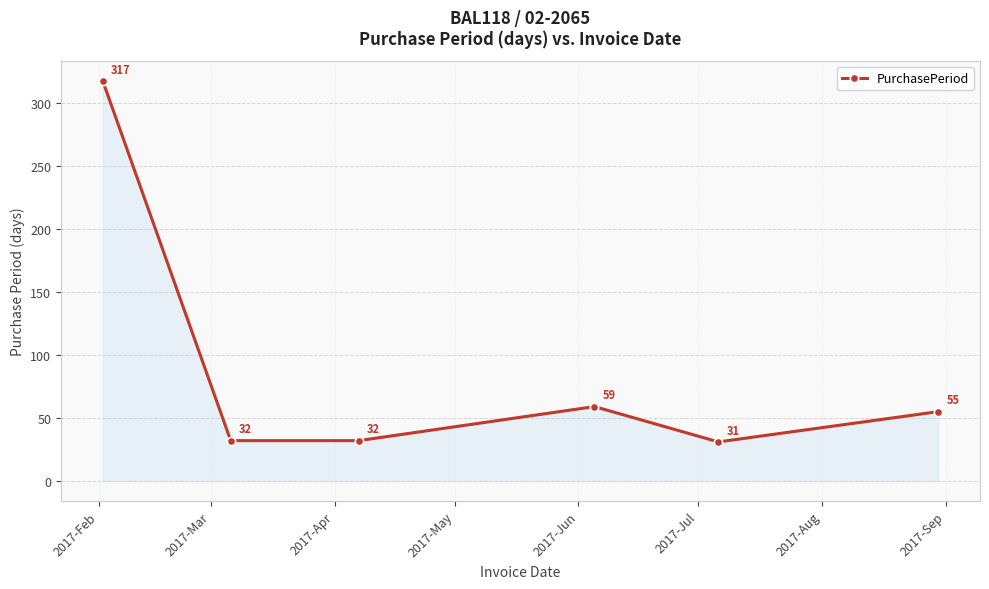

How many lines are shown in the chart?

1